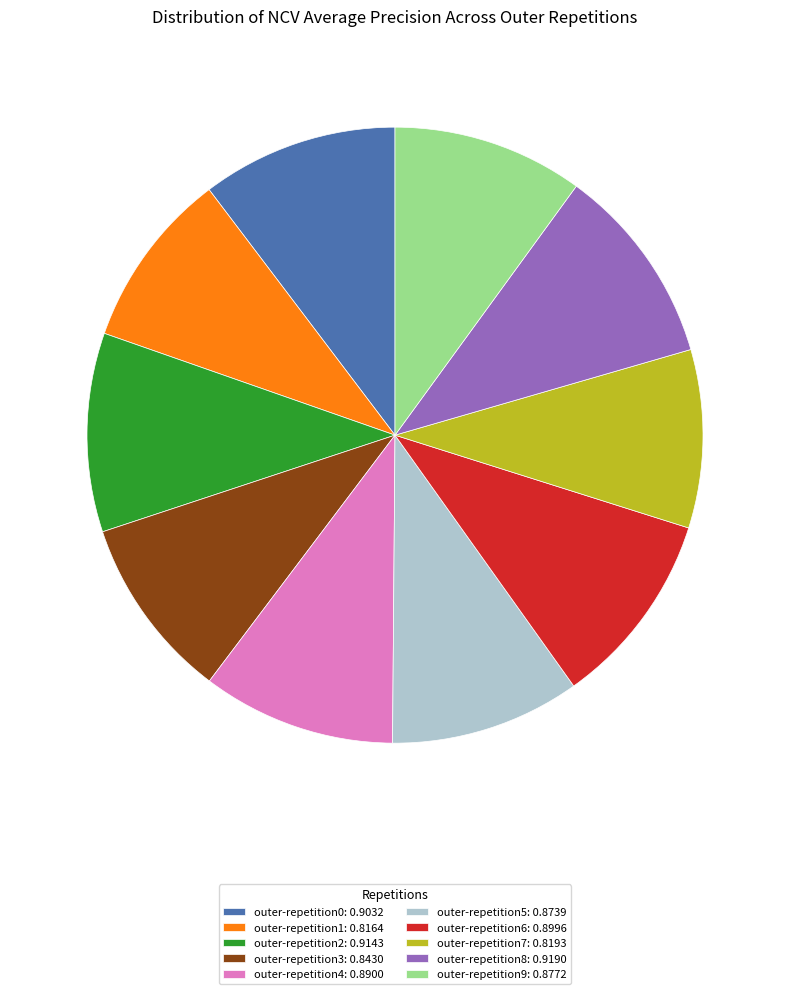

Does any single category account for the majority?

No